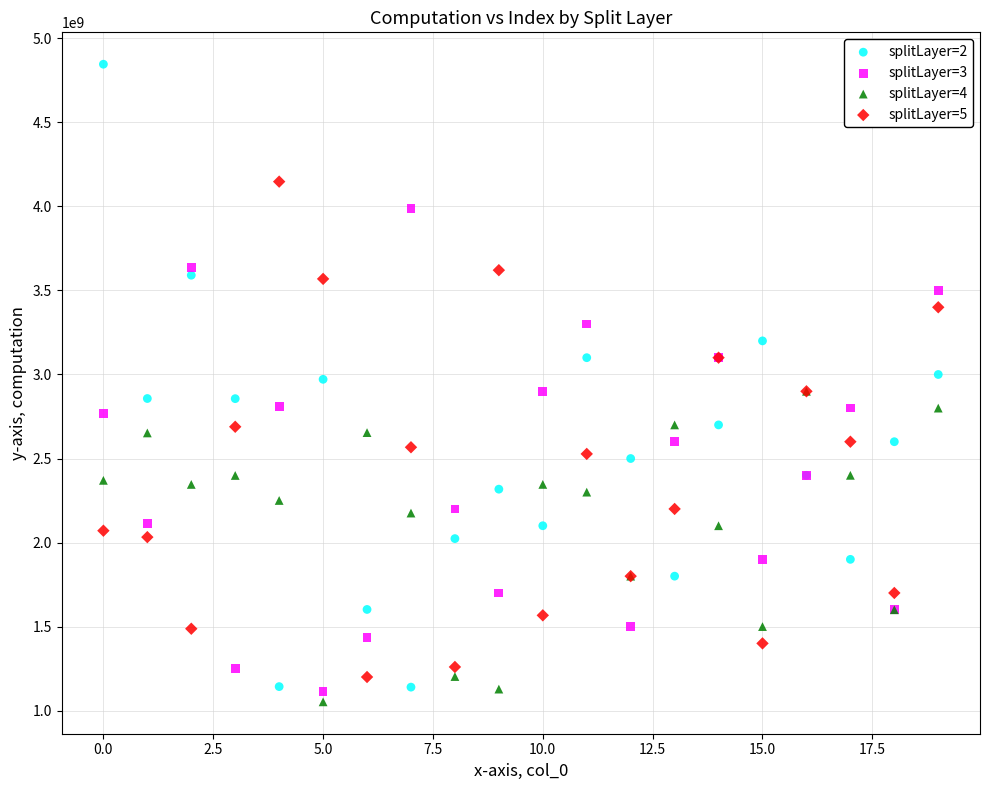

What are all the series names shown in the legend?

splitLayer=2, splitLayer=3, splitLayer=4, splitLayer=5